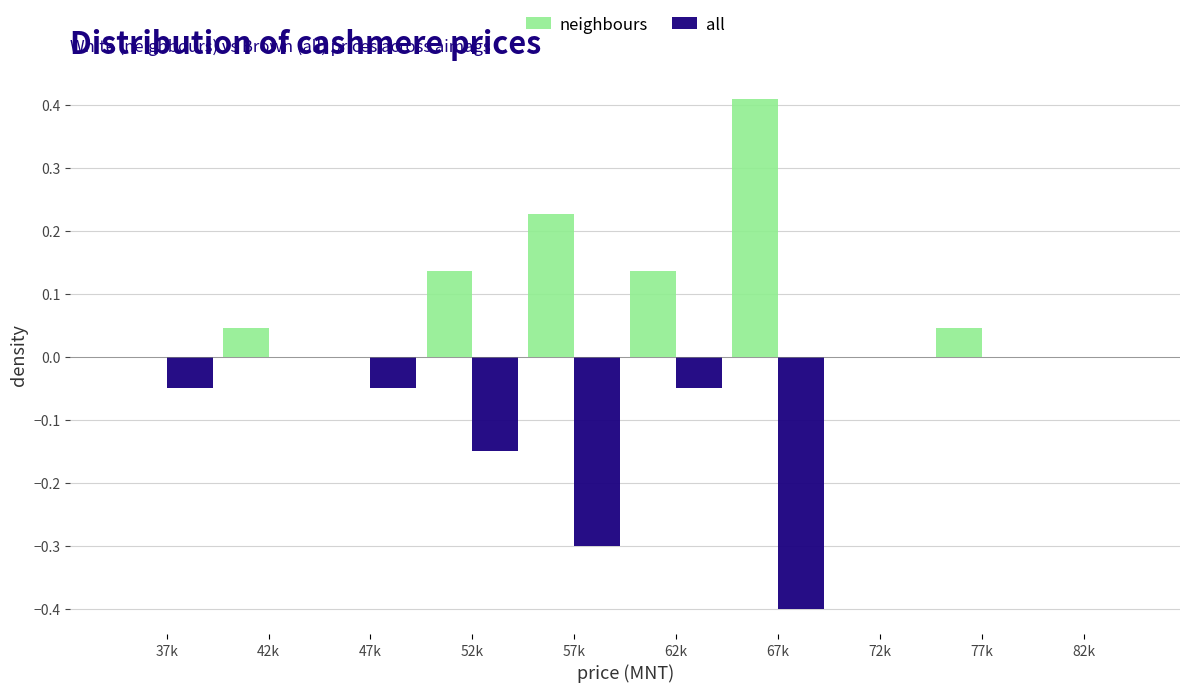

Which series changed the most between 57k and 72k?

all